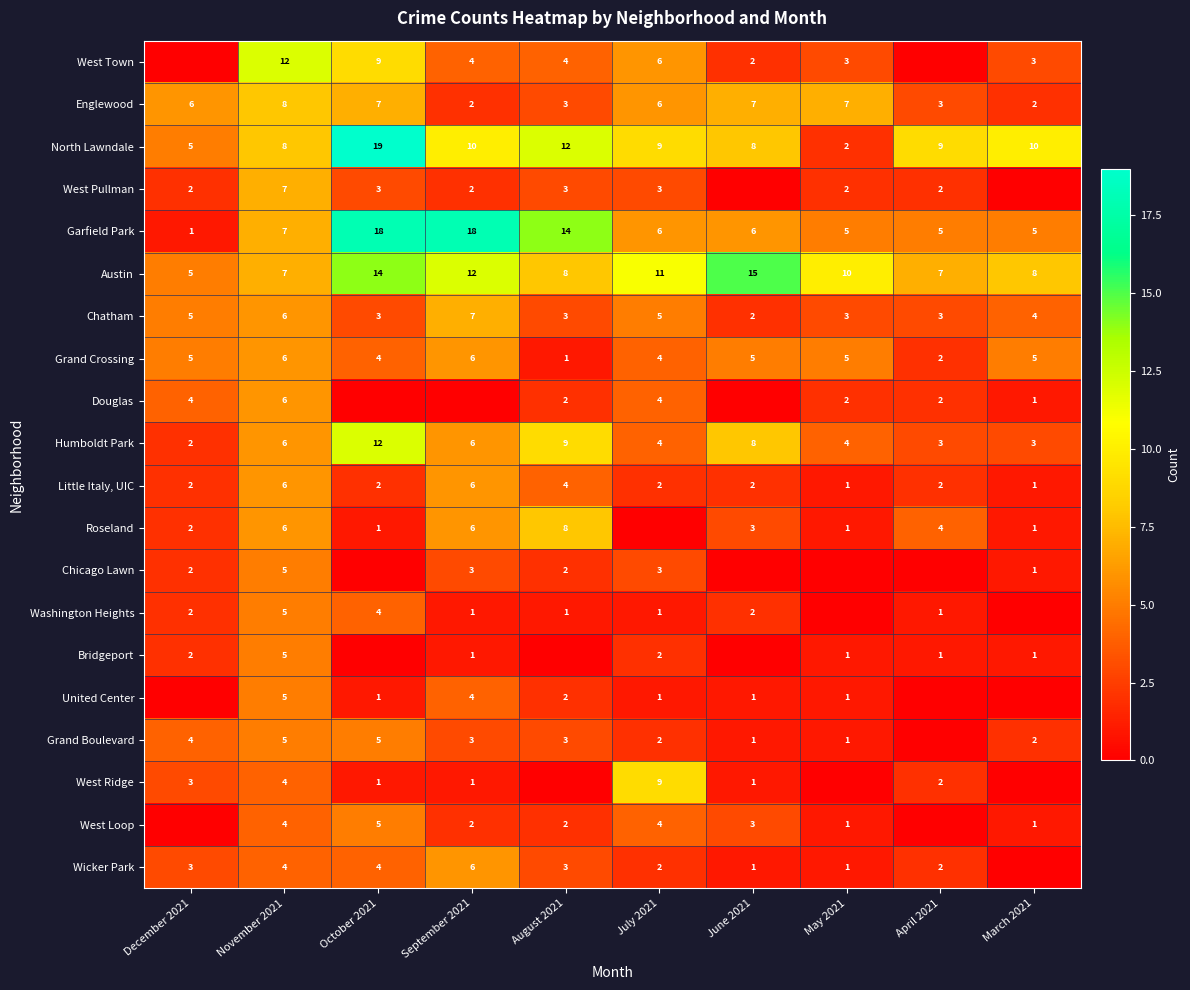

The West Pullman series shows 2 at December 2021. True or false?

True